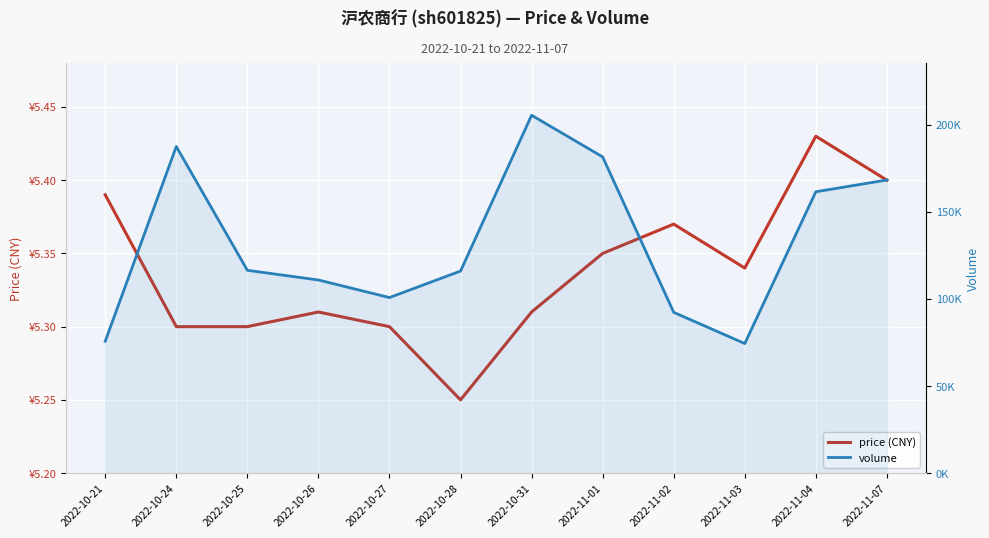

Does the chart display data point markers on the line(s)?

No